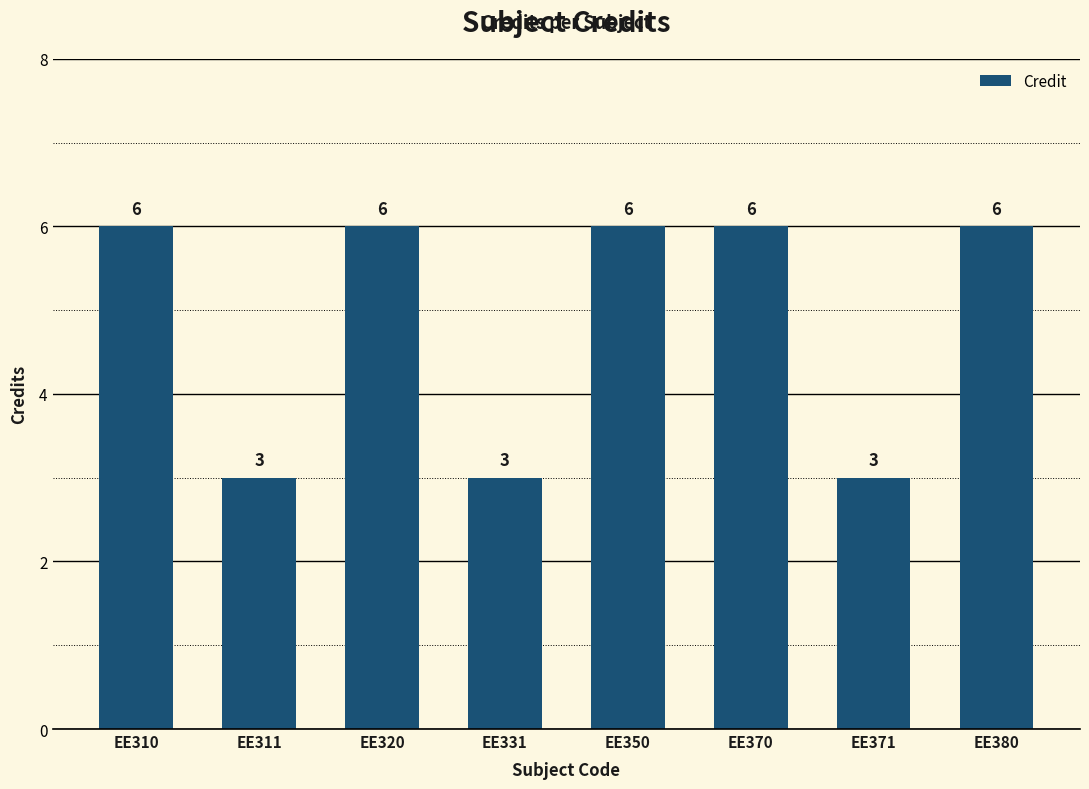

What is the greatest value displayed?

6